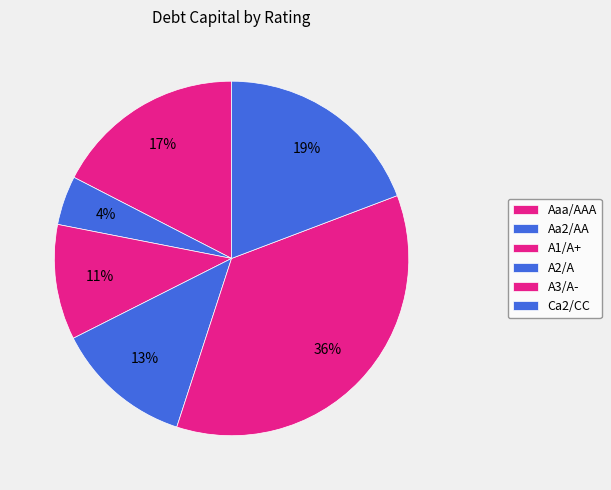

How many slices are in this pie chart?

6